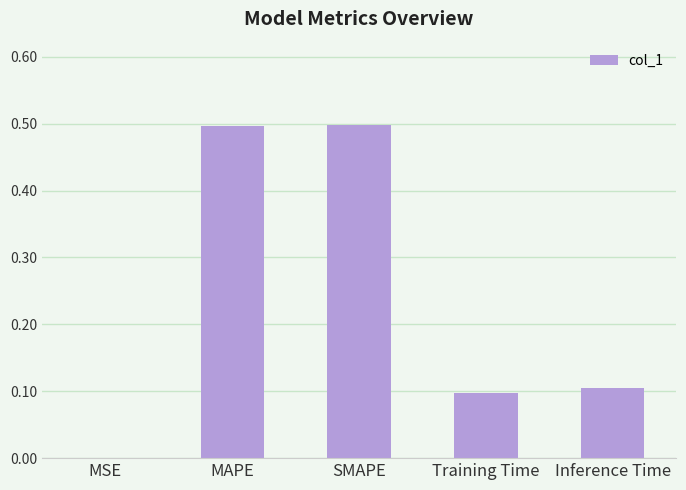

How many data points does each series have?

5